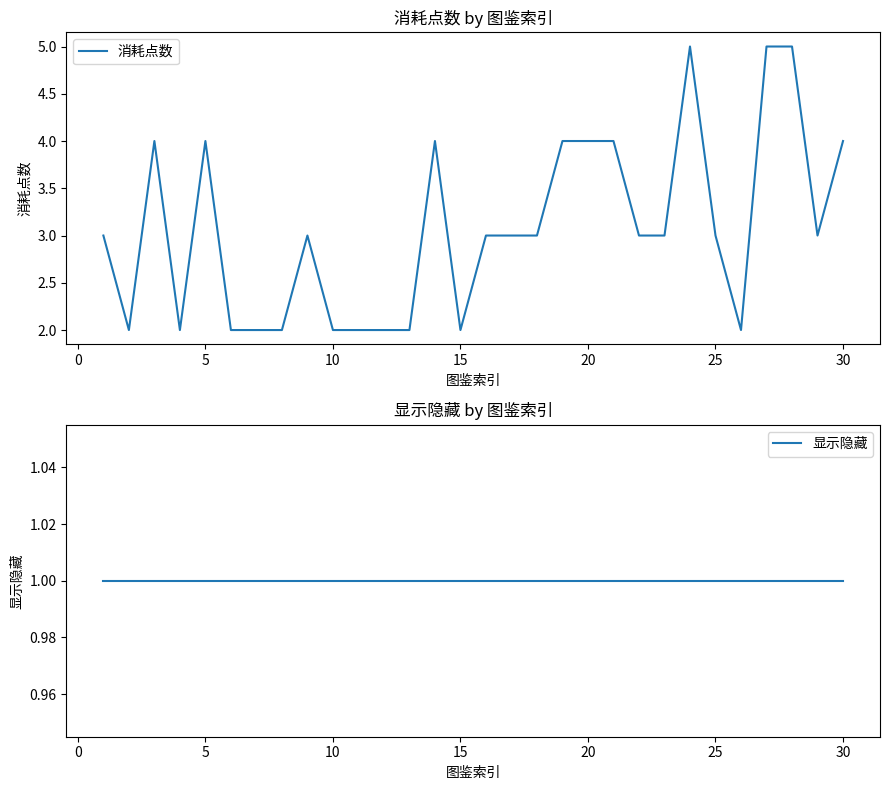

What is the maximum value for 消耗点数?

5